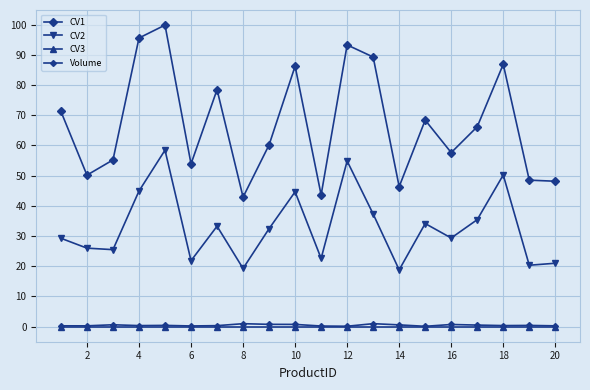

What is the difference between the second highest and minimum values in the Volume series?

0.9